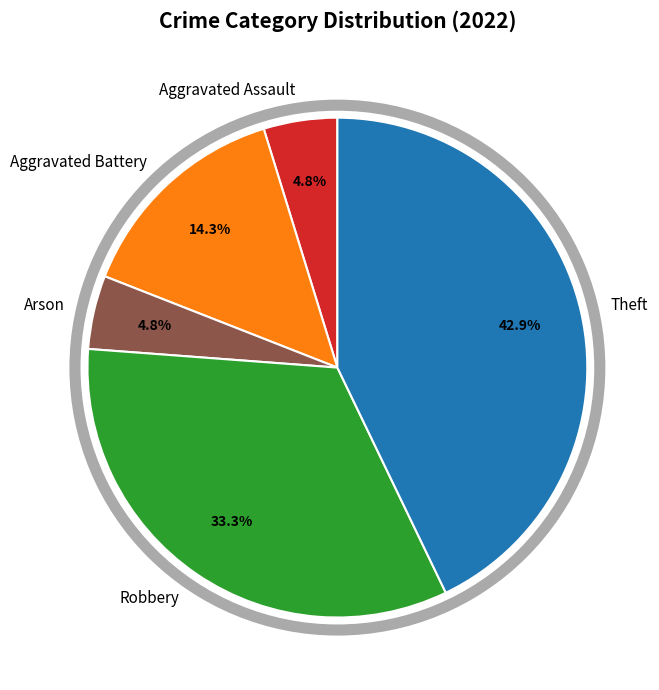

Is it true that Robbery is 19% of the pie?

False